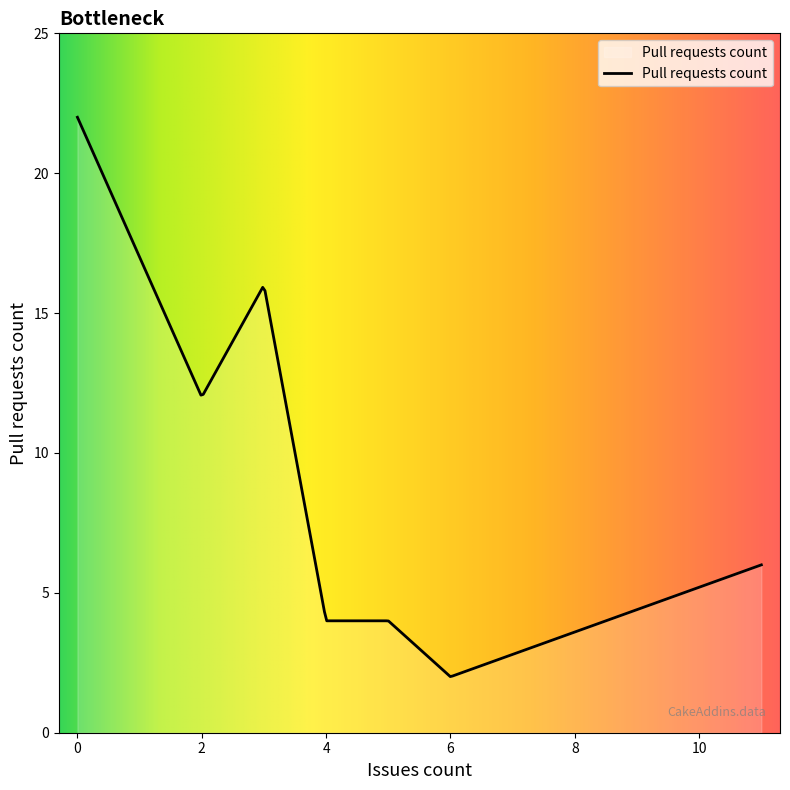

What is the difference between the maximum and minimum values?

20.0